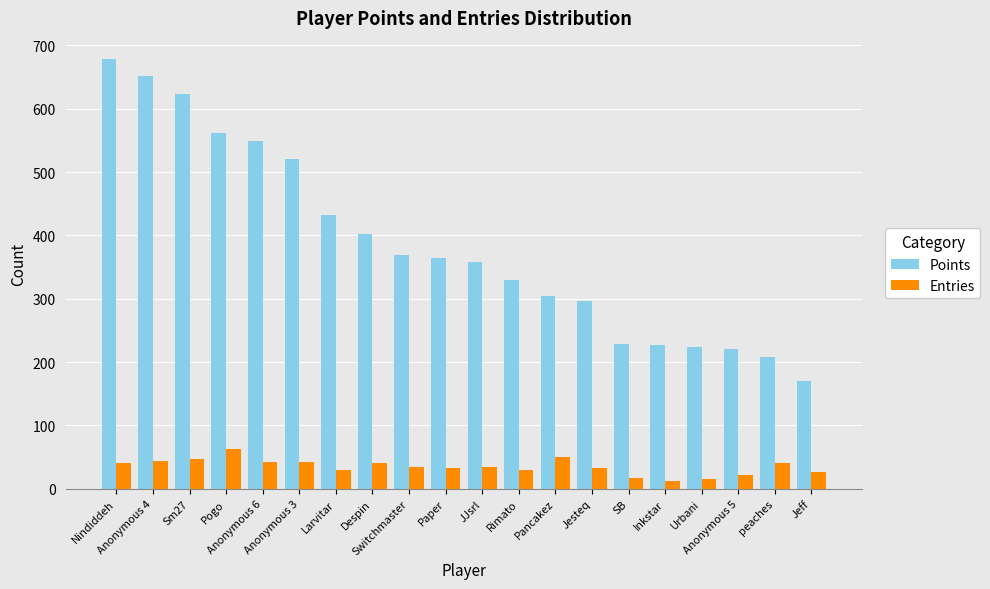

What is the average value of the Entries series?

35